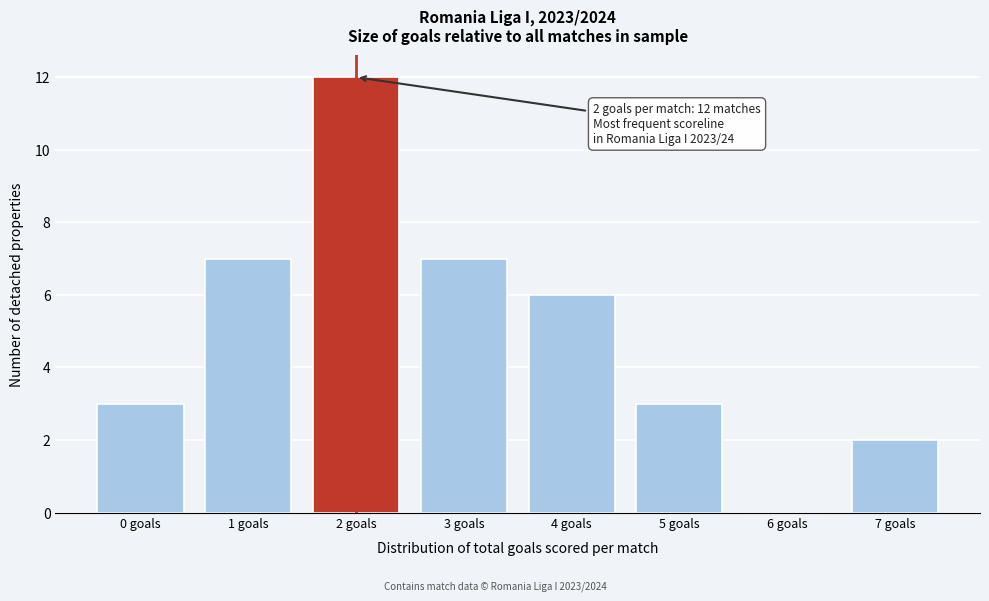

Reading left to right, extract all data points from this chart.

0 goals=3	1 goals=7	2 goals=12	3 goals=7	4 goals=6	5 goals=3	6 goals=0	7 goals=2